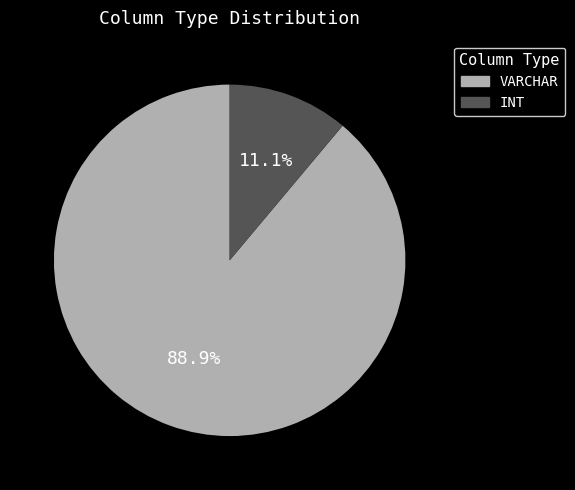

To the nearest percent, what is the difference between the largest and smallest slice percentages?

78%